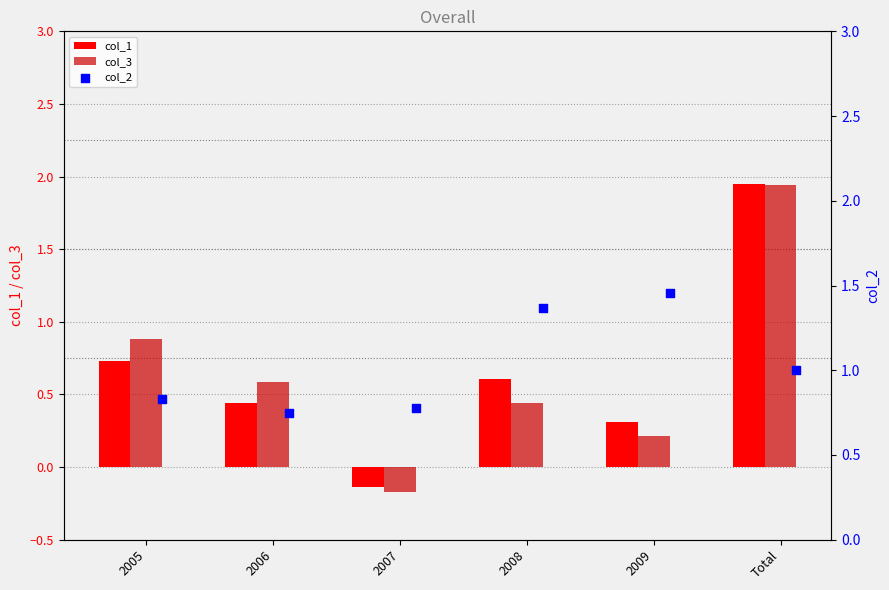

Which series has the widest spread of Y values?

col_3